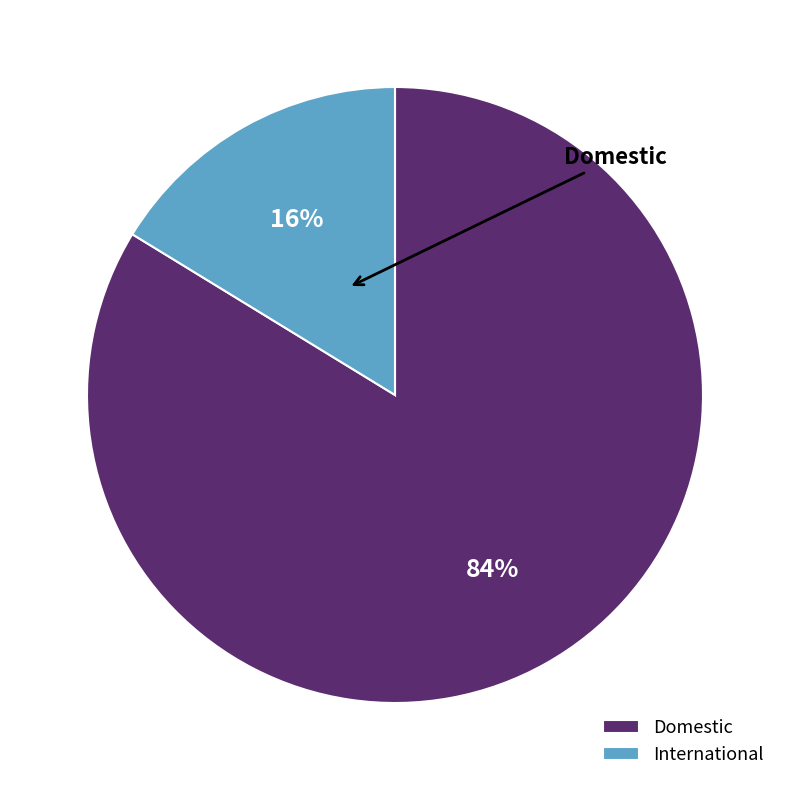

What is the ratio of the value at International to the value at Domestic?

0.2